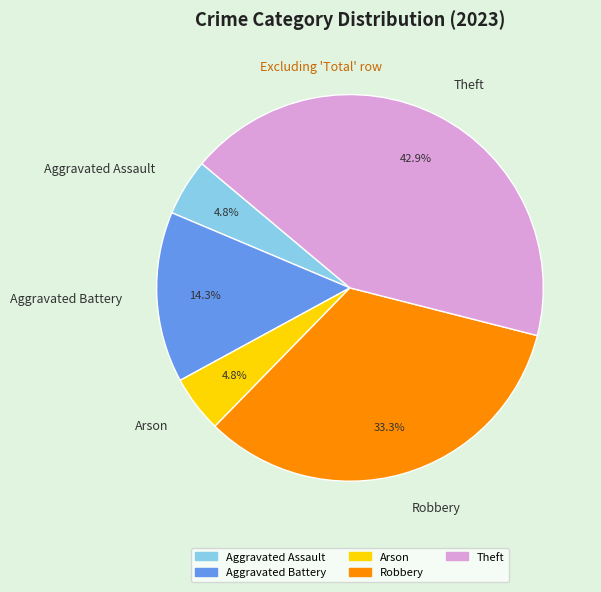

Is it true that Theft is 28% of the pie?

False